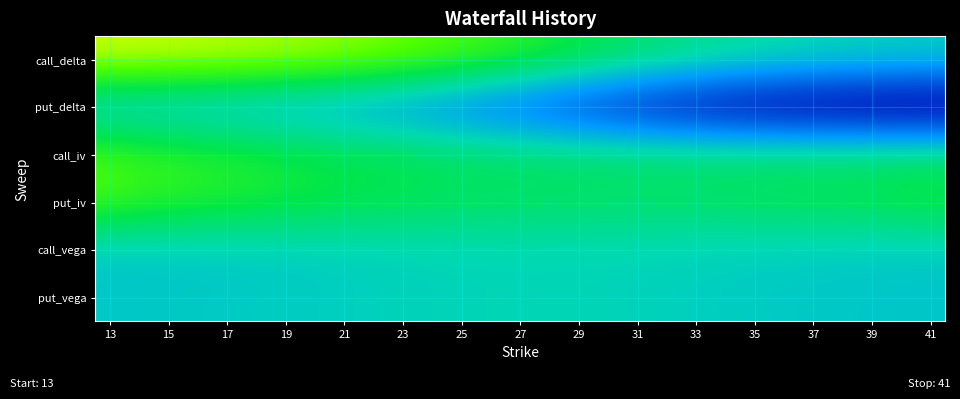

Reading left to right, transcribe all the data shown in this chart.

call_delta: 1.0	1.0	1.0	0.9	0.9	0.9	0.9	0.9	0.8	0.8	0.8	0.7	0.7	0.6	0.5	0.5	0.4	0.4	0.3	0.3	0.2	0.2	0.2	0.1	0.1	0.1	0.1	0.1	0.0
put_delta: -0.0	-0.0	-0.1	-0.1	-0.1	-0.1	-0.1	-0.1	-0.2	-0.2	-0.3	-0.3	-0.3	-0.4	-0.5	-0.5	-0.6	-0.7	-0.7	-0.8	-0.8	-0.9	-0.9	-0.9	-0.9	-1.0	-1.0	-1.0	-1.0
call_iv: 0.7	0.6	0.6	0.5	0.5	0.5	0.5	0.4	0.4	0.4	0.4	0.4	0.3	0.3	0.3	0.3	0.3	0.3	0.3	0.3	0.3	0.3	0.3	0.3	0.3	0.3	0.3	0.3	0.3
put_iv: 0.6	0.6	0.6	0.5	0.5	0.5	0.5	0.4	0.4	0.4	0.4	0.4	0.4	0.3	0.3	0.3	0.3	0.3	0.3	0.3	0.3	0.3	0.3	0.4	0.4	0.4	0.4	0.4	0.4
call_vega: 0.0	0.0	0.0	0.0	0.0	0.0	0.0	0.0	0.1	0.1	0.1	0.1	0.1	0.1	0.1	0.1	0.1	0.1	0.1	0.1	0.1	0.1	0.0	0.0	0.0	0.0	0.0	0.0	0.0
put_vega: 0.0	0.0	0.0	0.0	0.0	0.0	0.0	0.0	0.1	0.1	0.1	0.1	0.1	0.1	0.1	0.1	0.1	0.1	0.1	0.1	0.1	0.0	0.0	0.0	0.0	0.0	0.0	0.0	0.0